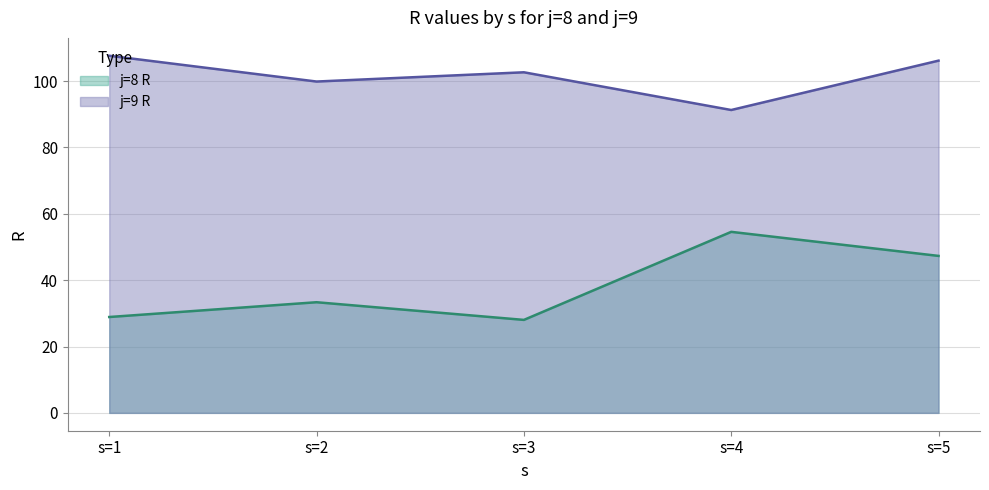

How many interior local valleys does the j=8 R series have?

1